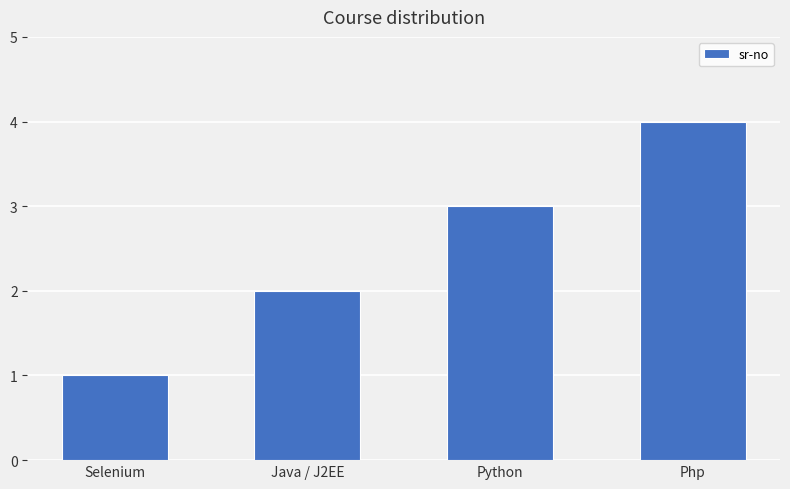

List the labels in order of value, smallest first.

Selenium, Java / J2EE, Python, Php